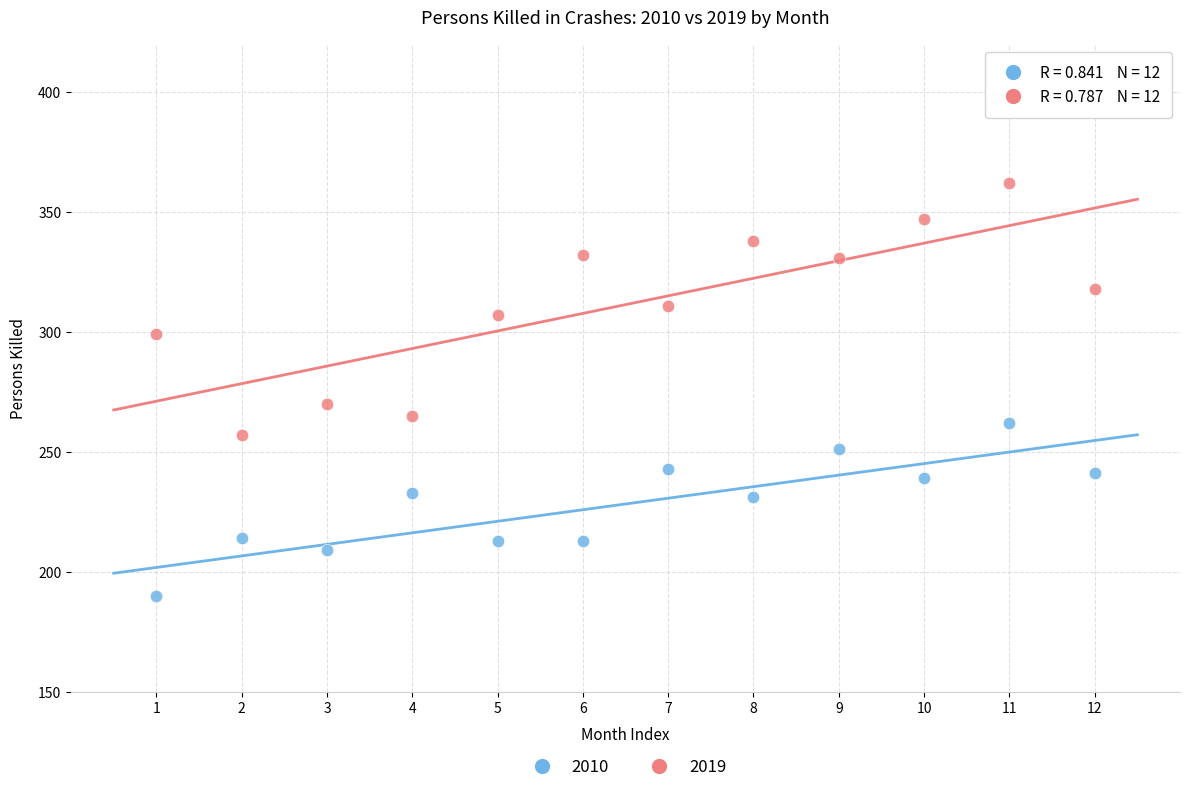

Across all data points, what is the range of Y values (max minus min)?

172